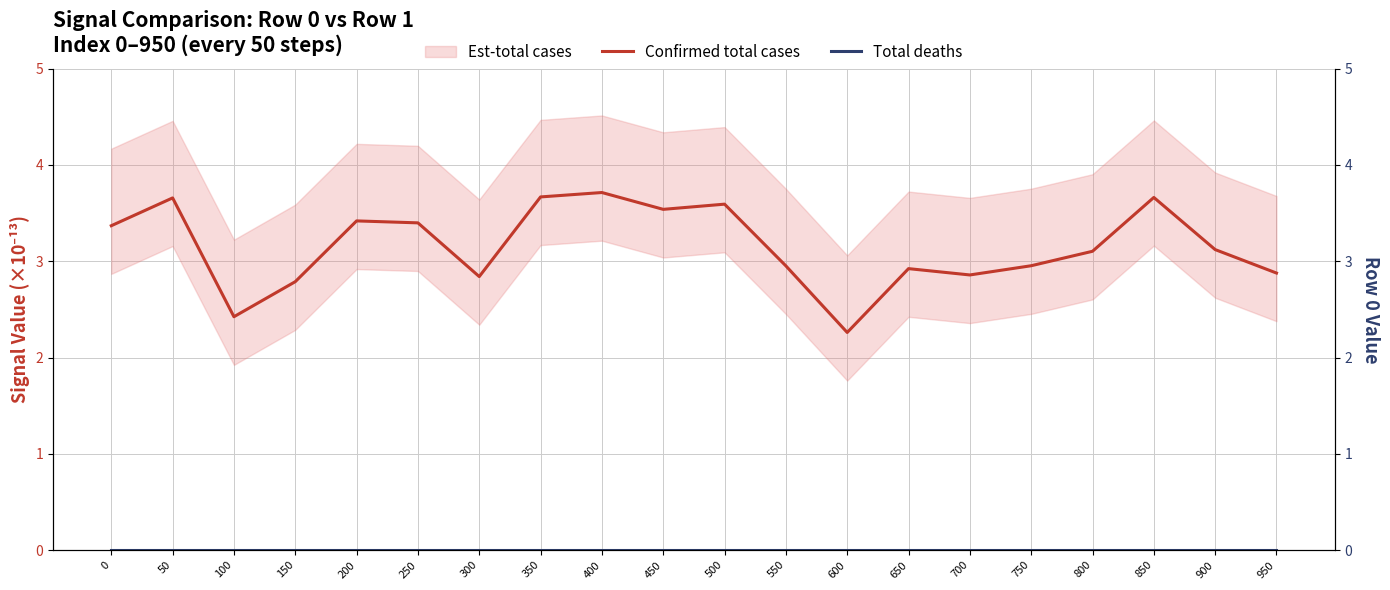

Which series has the largest total across all categories?

Confirmed total cases